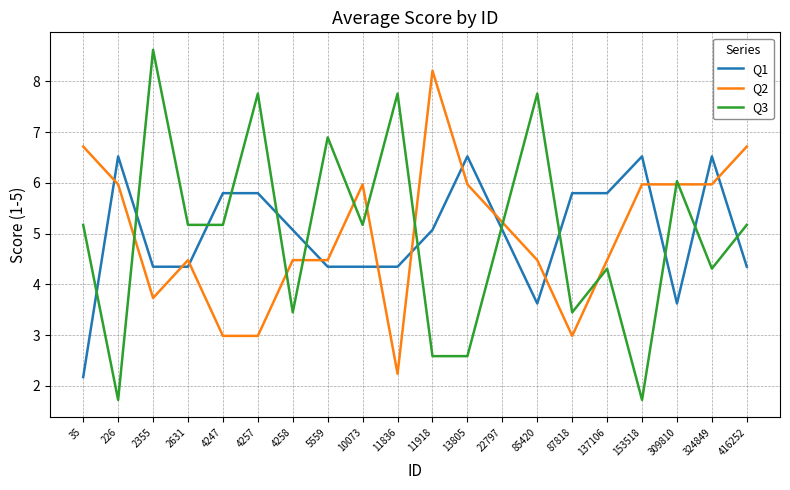

The Q1 series shows 5.8 at 4257. True or false?

True